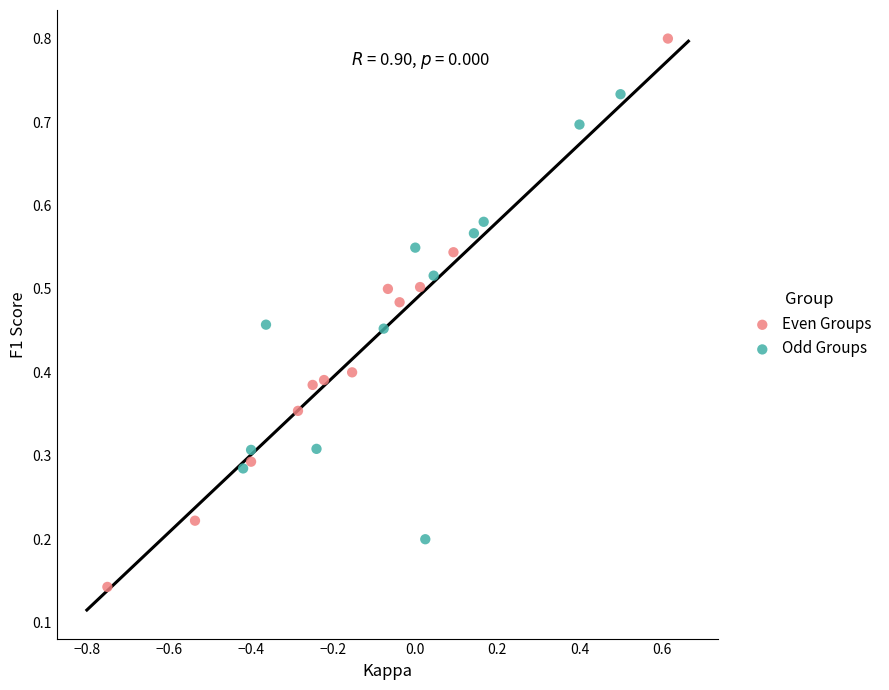

Which series has the largest Y range (max minus min)?

Even Groups